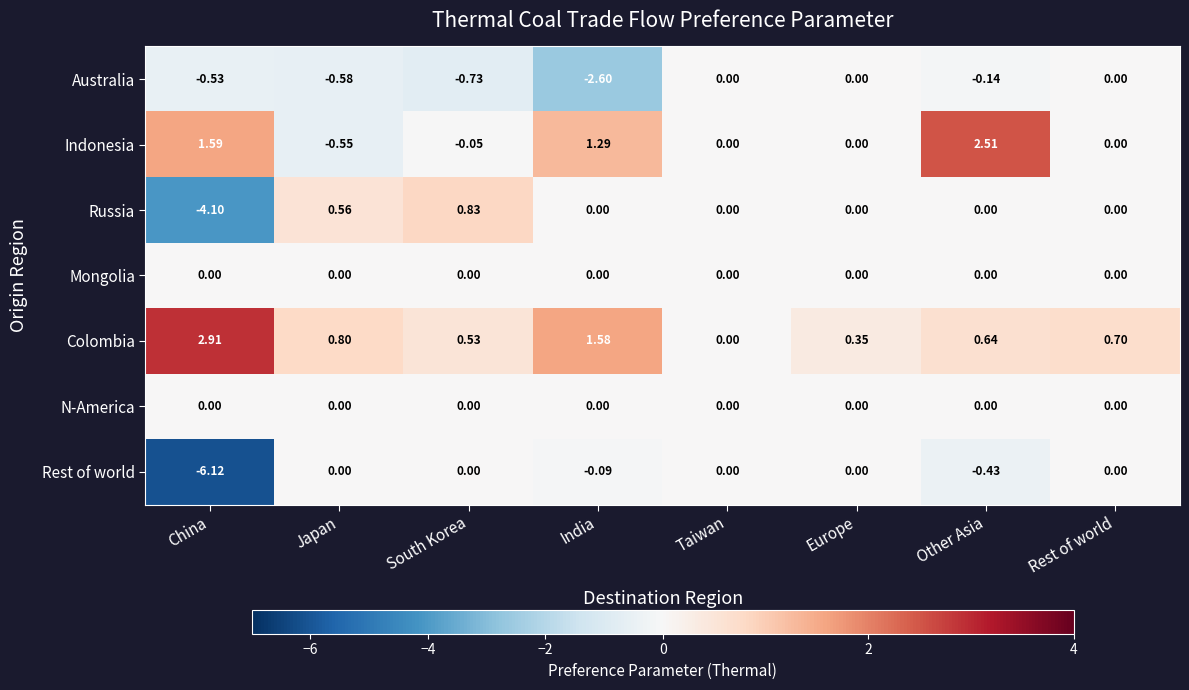

At which label does Indonesia reach its peak?

Other Asia